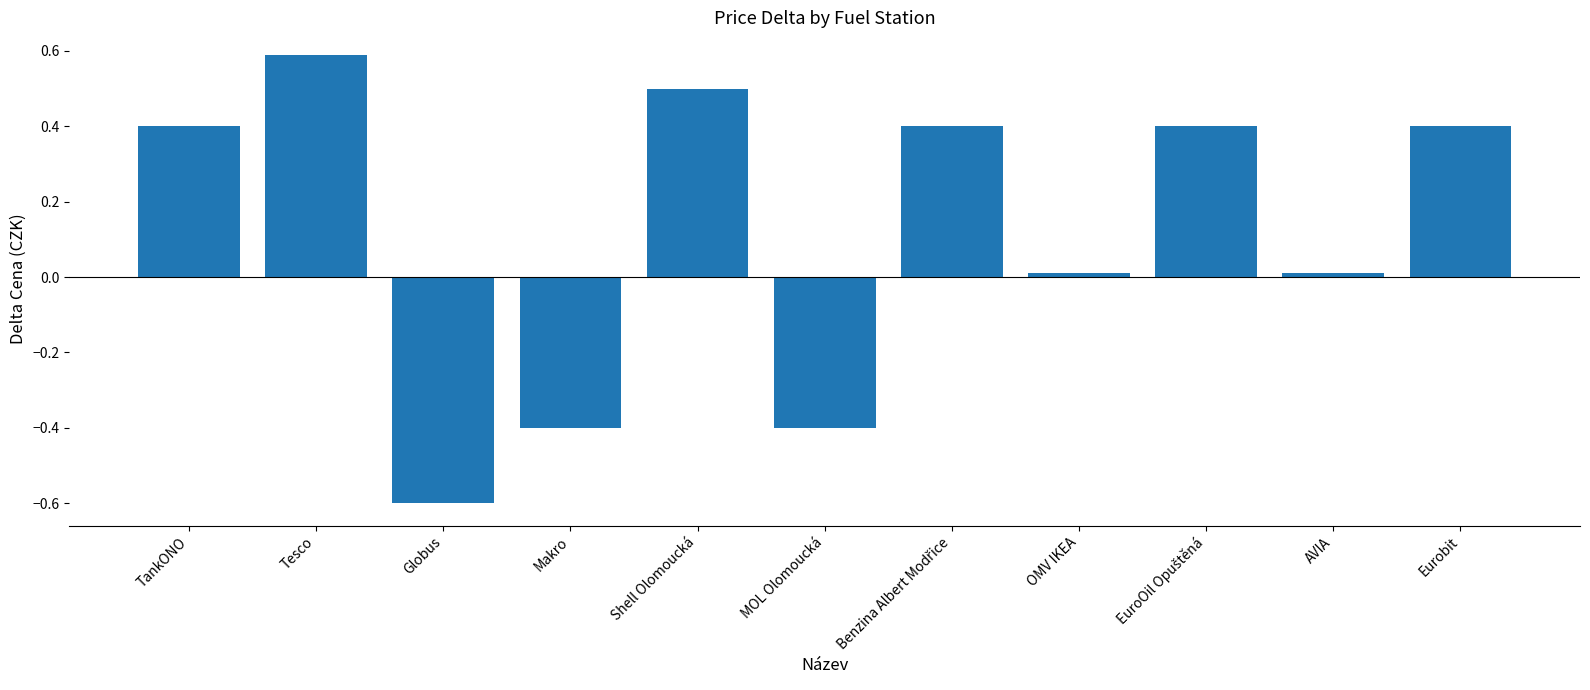

How many categories are shown in the chart?

11